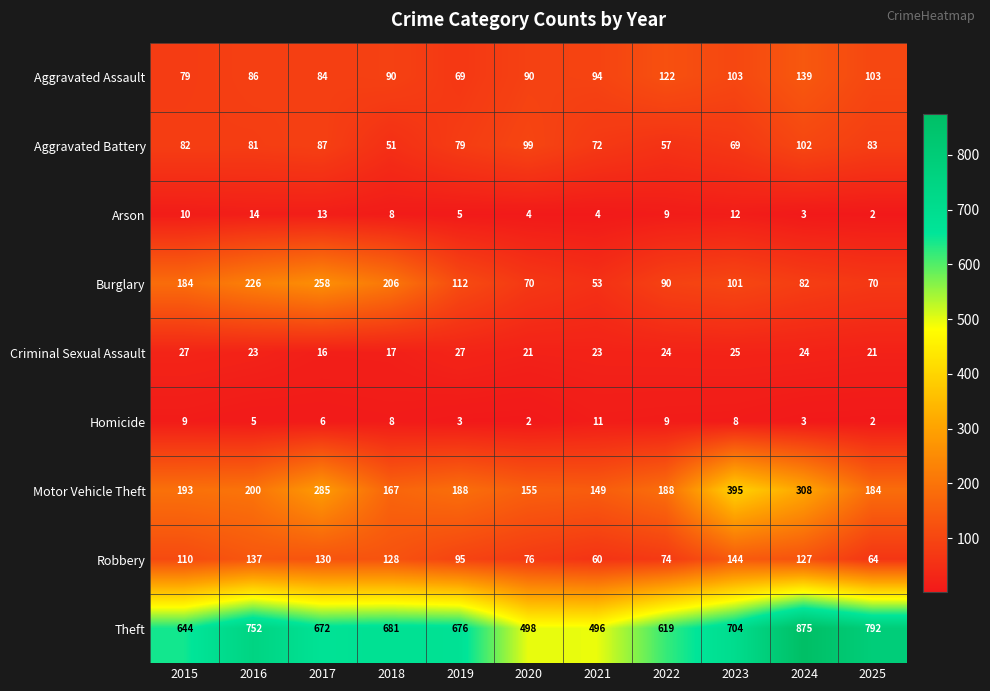

The Burglary series shows 84 at 2021. True or false?

False